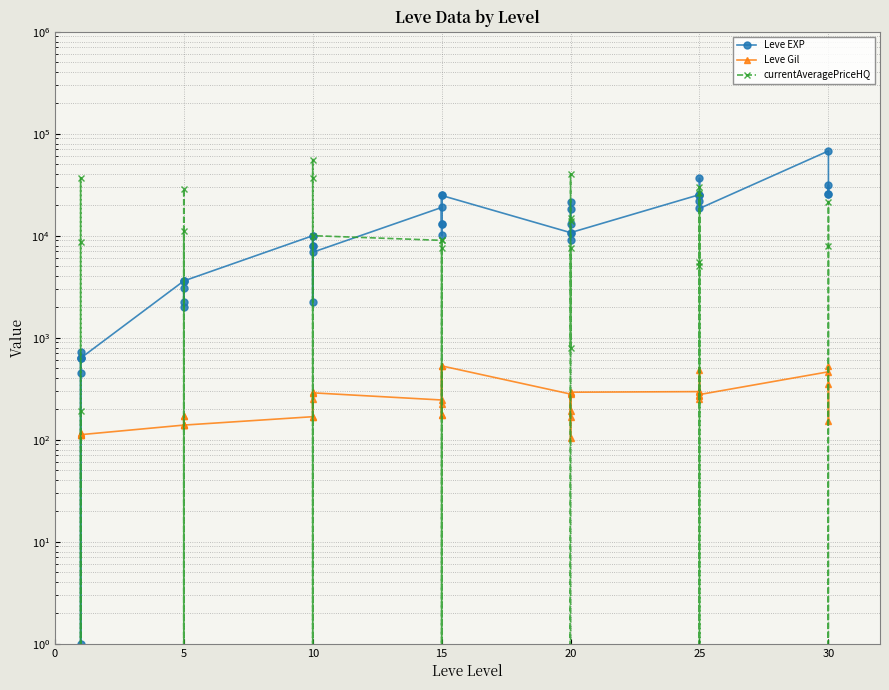

Between 10 and 25, which is larger?

25